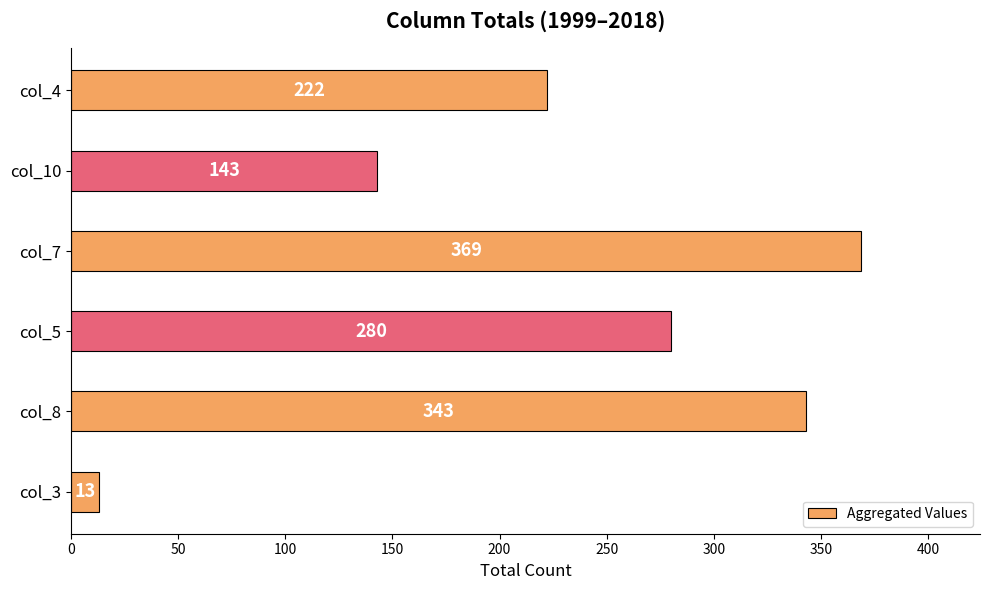

Which has a higher value, col_7 or col_8?

col_7